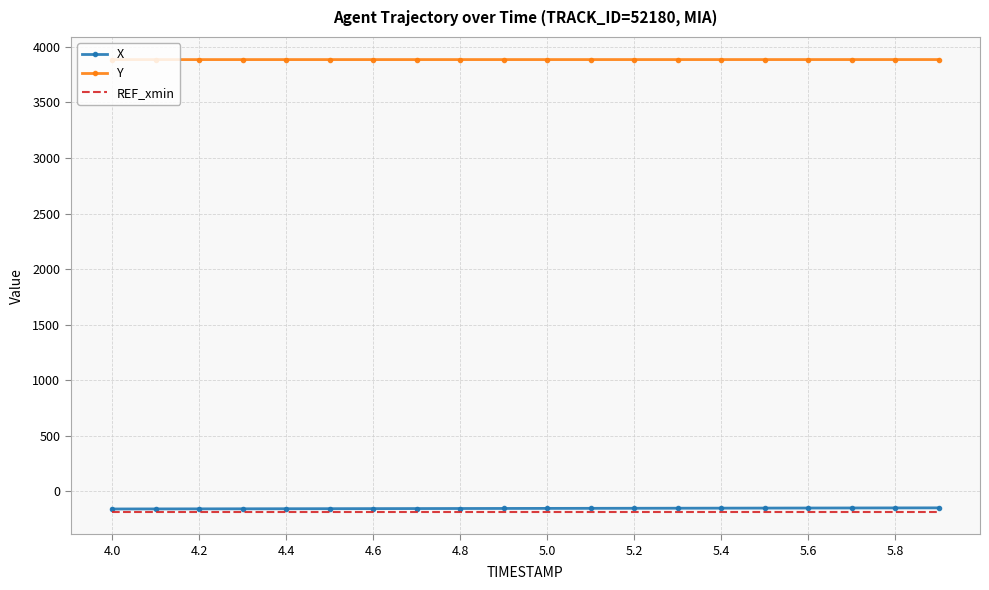

True or false: REF_xmin and Y intersect in this chart.

False